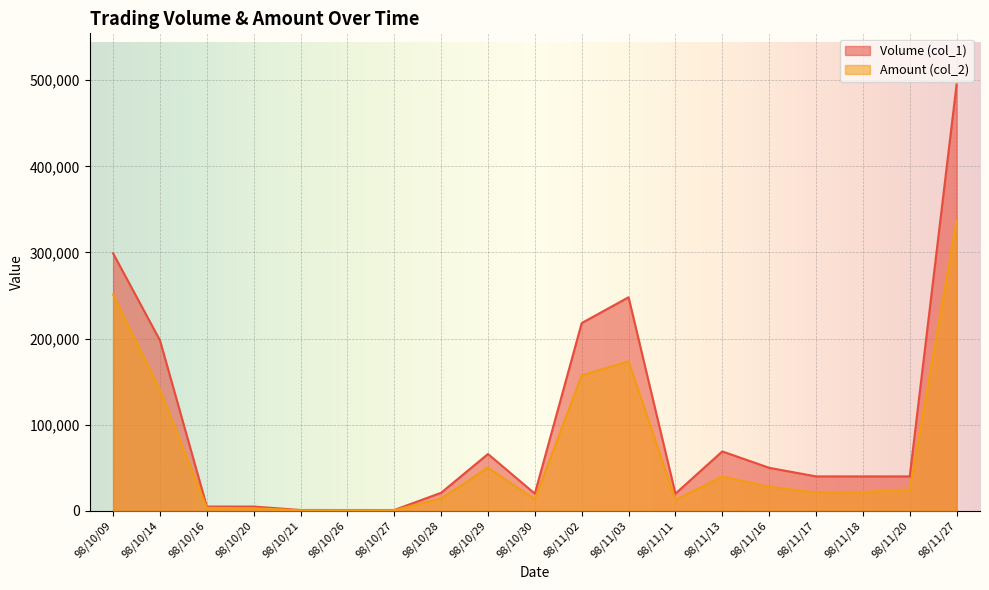

Does the chart display data point markers on the line(s)?

No